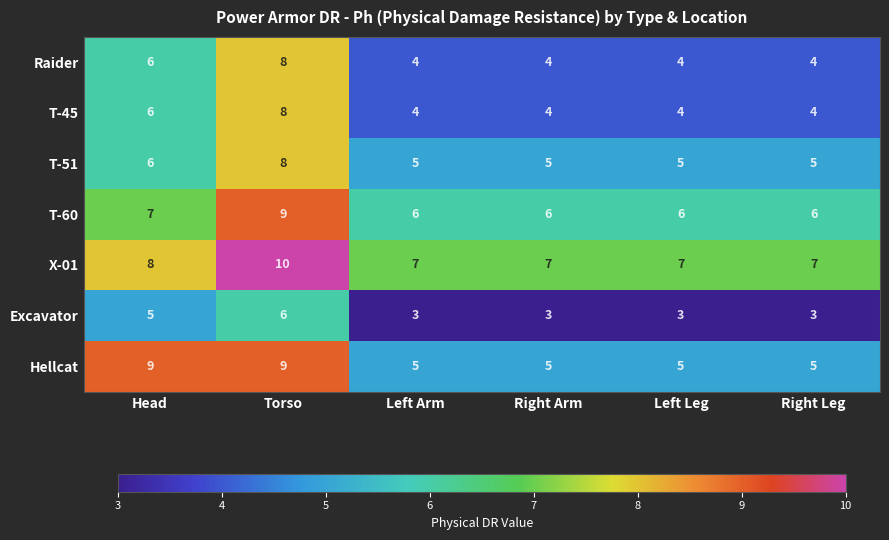

What is the average value of the T-45 series?

5